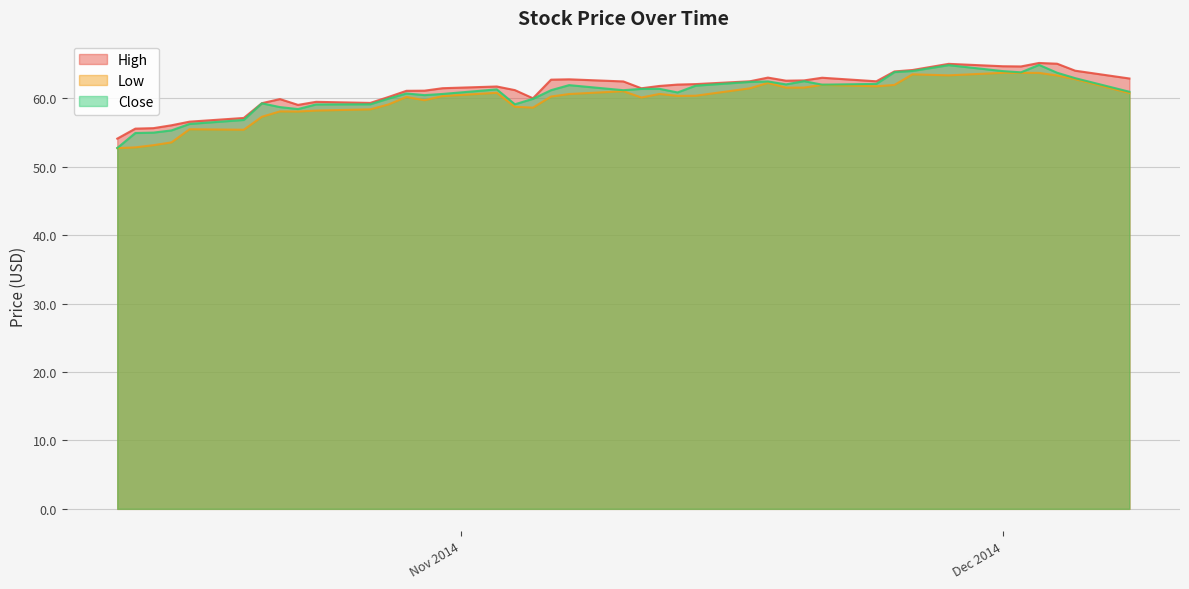

What are all the series names shown in the legend?

High, Low, Close